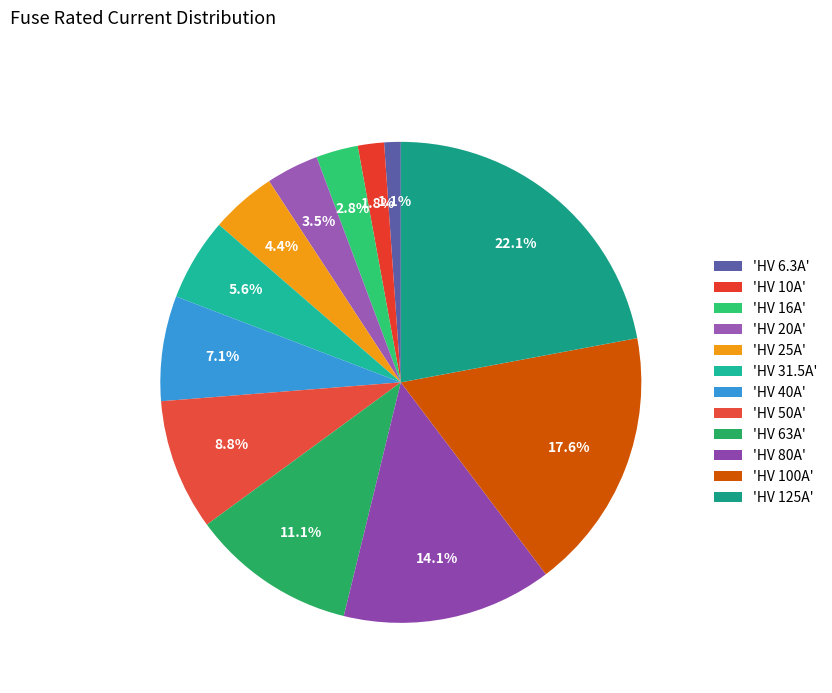

How many slices are in this pie chart?

12